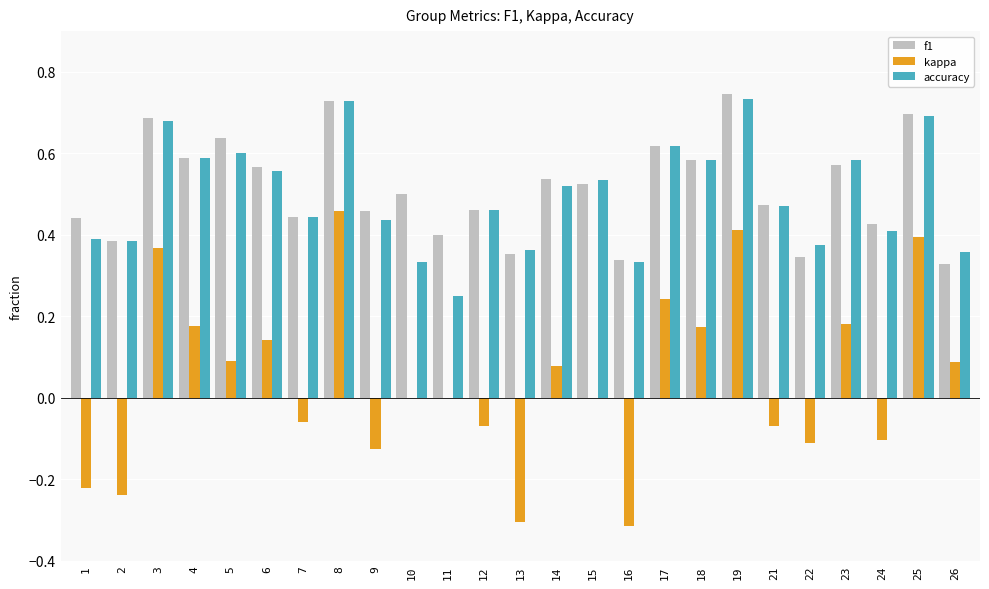

The f1 series shows 0.7 at 3. True or false?

True